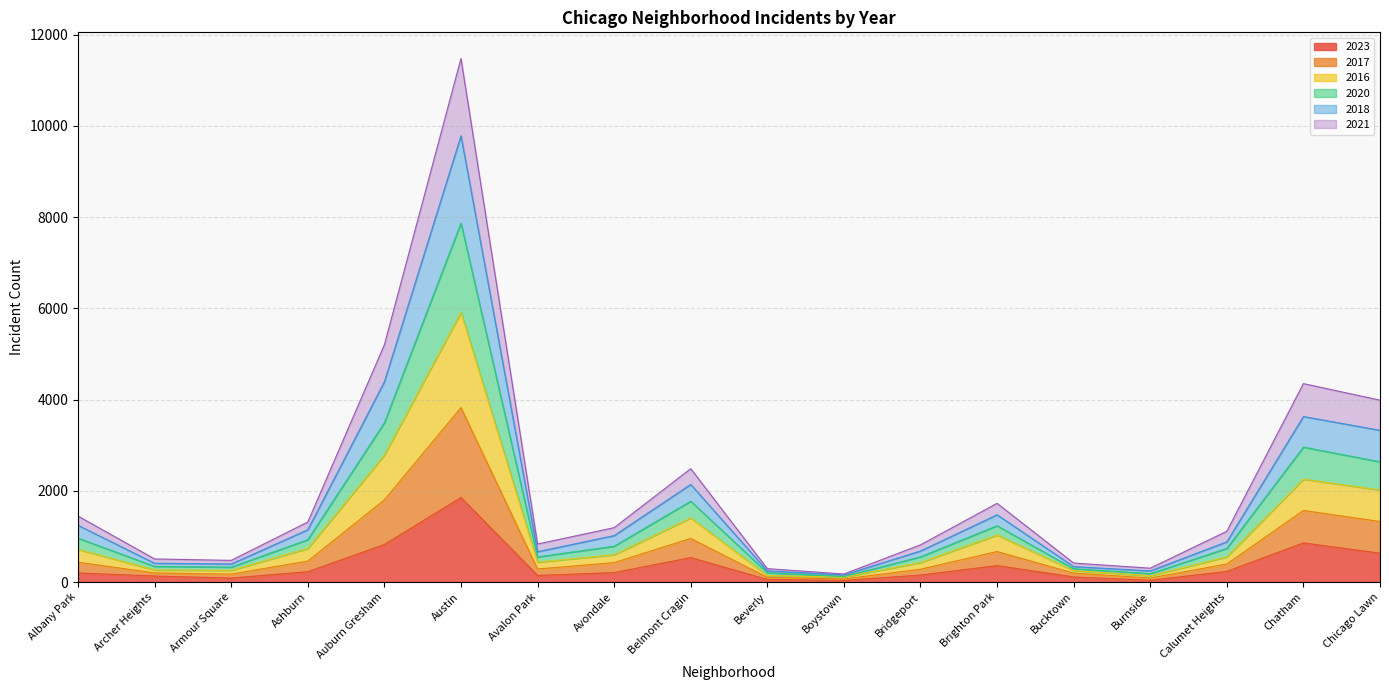

Is it true that 2023 equals 50 at Avondale?

False